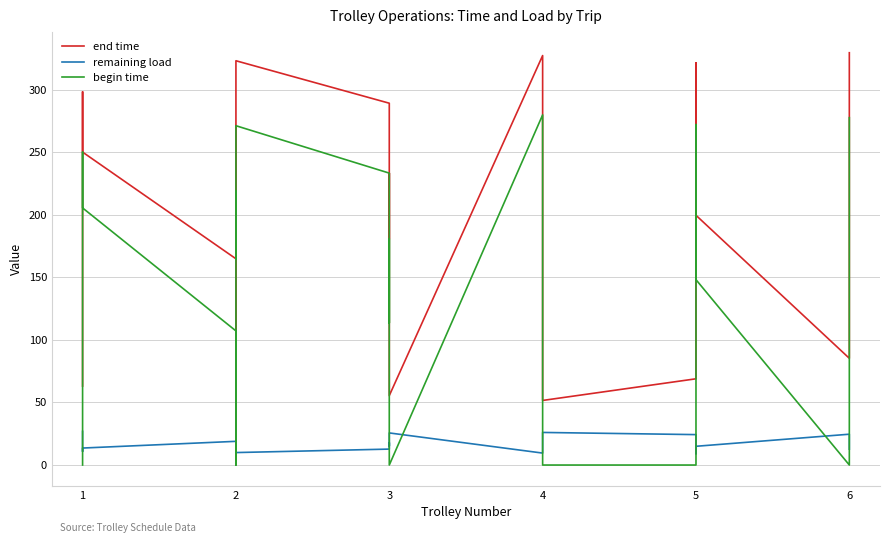

How many times do remaining load and begin time cross each other?

9